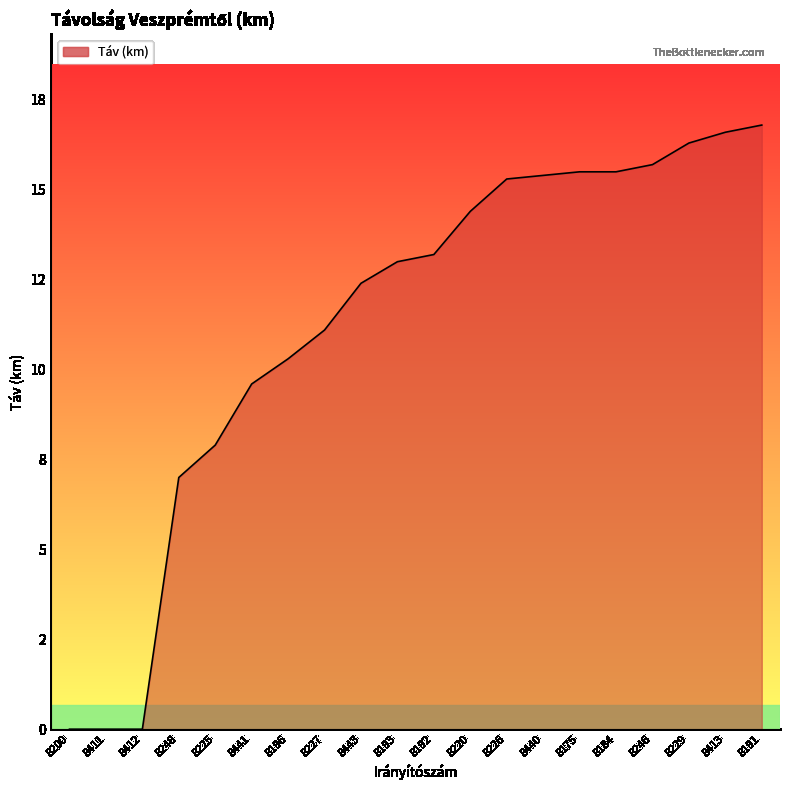

Does the chart have visible grid lines?

No